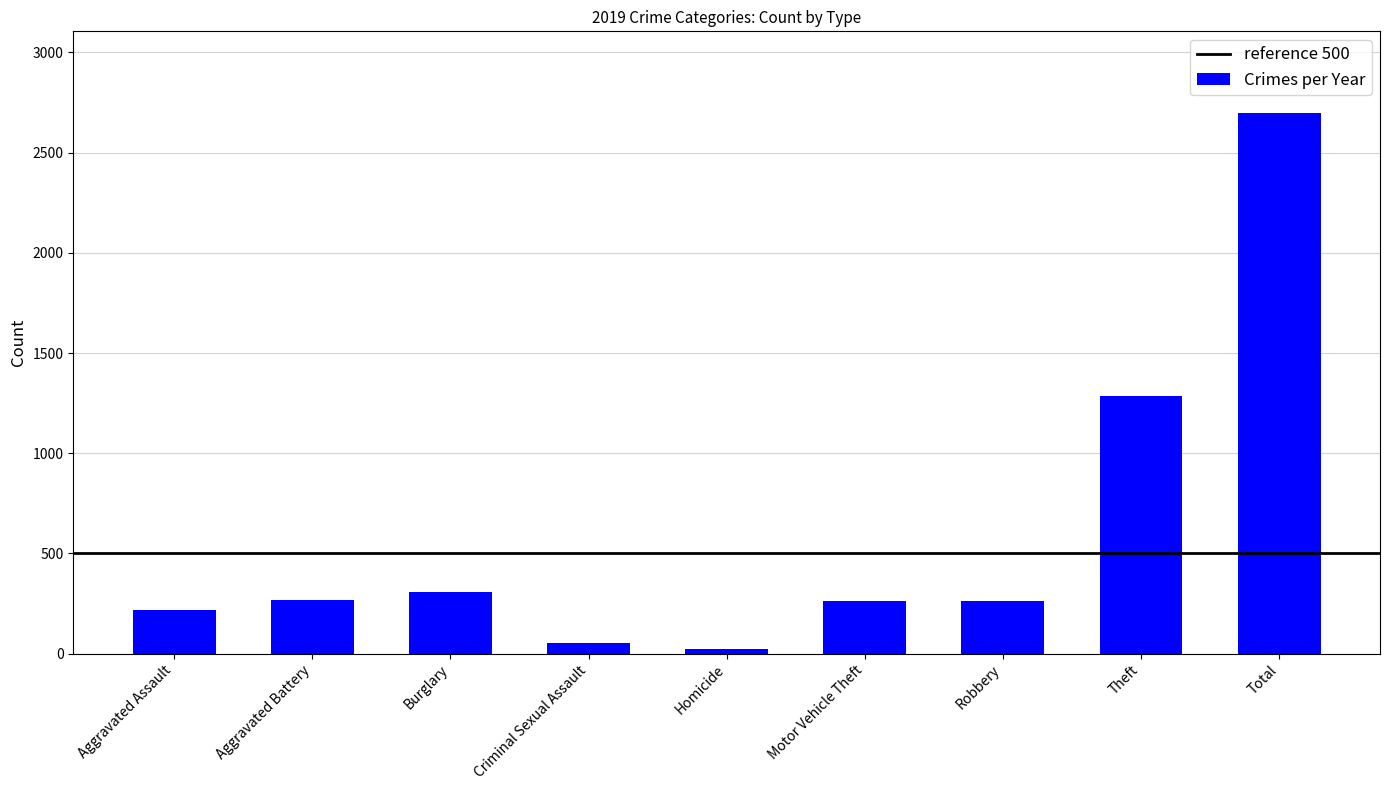

What is the minimum value shown in the chart?

21